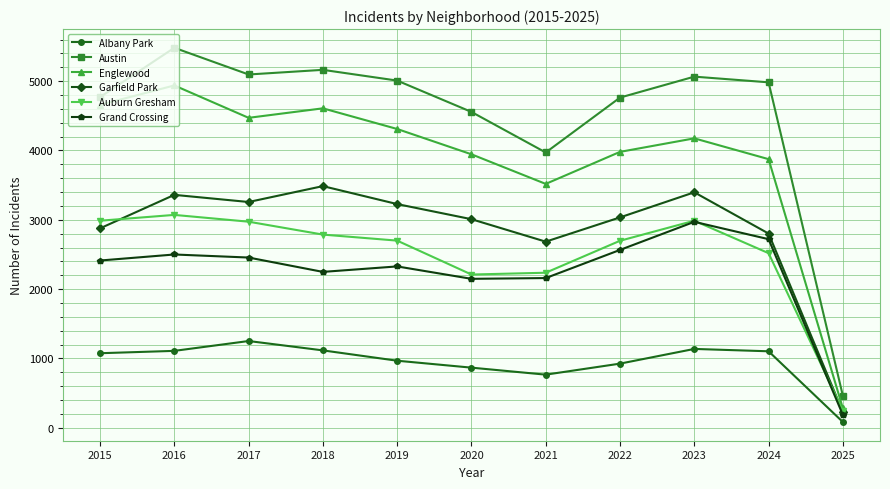

At which category does Grand Crossing reach its first local valley?

2018